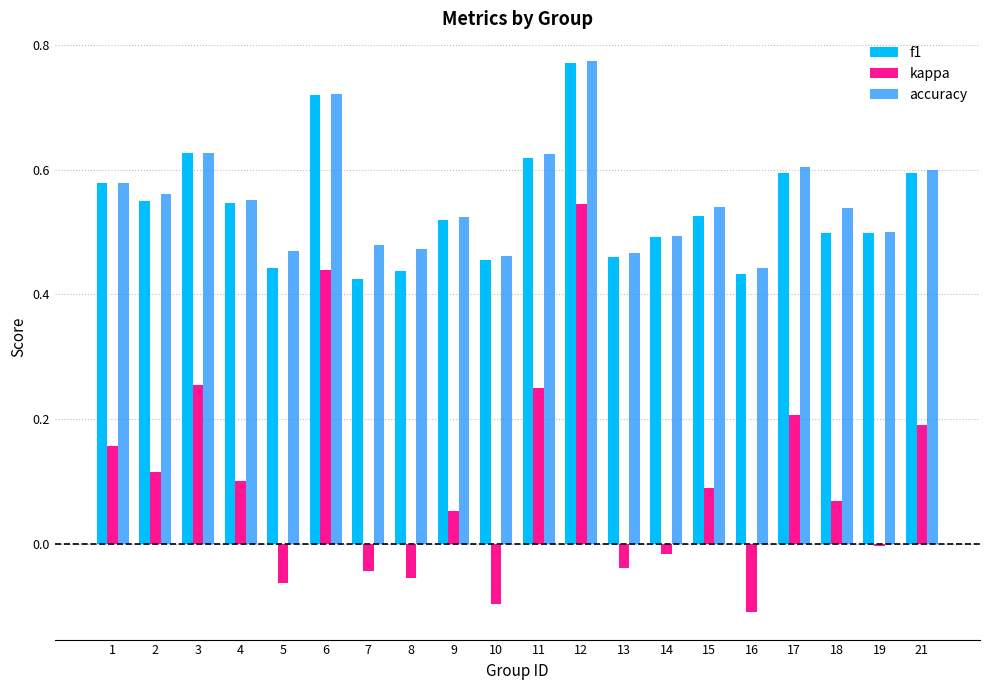

What is the total value across all series at 8?

0.9